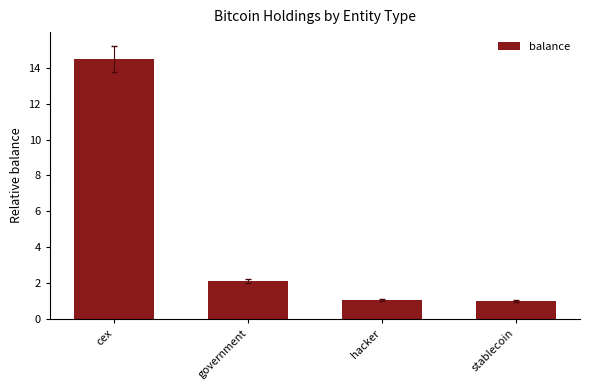

True or false: the data shows 3.2 at government.

False